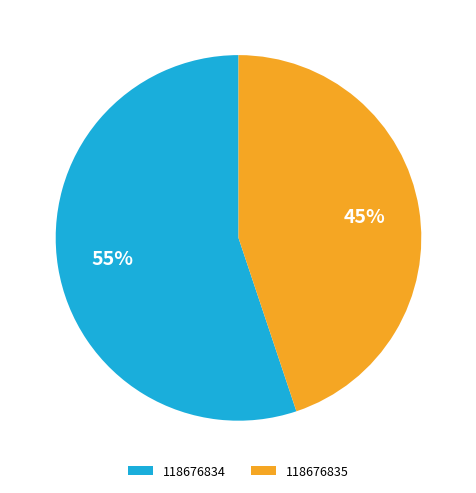

Which has a higher value, 118676835 or 118676834?

118676834